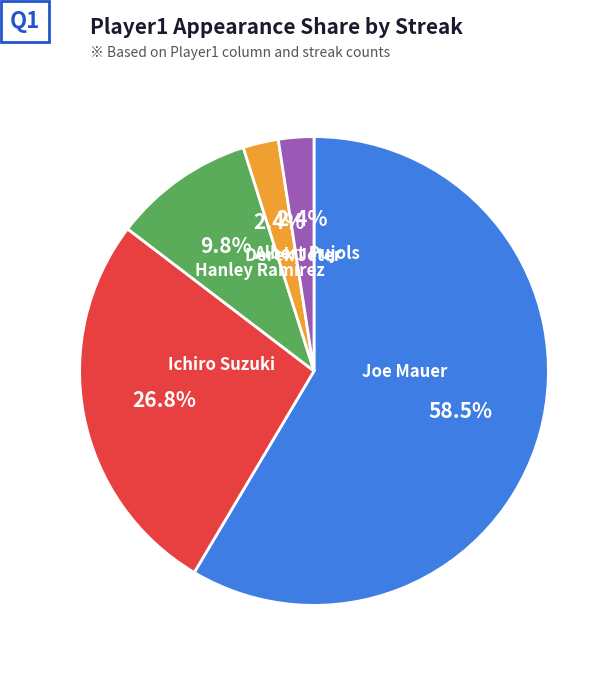

Is there a majority slice in this chart?

Yes